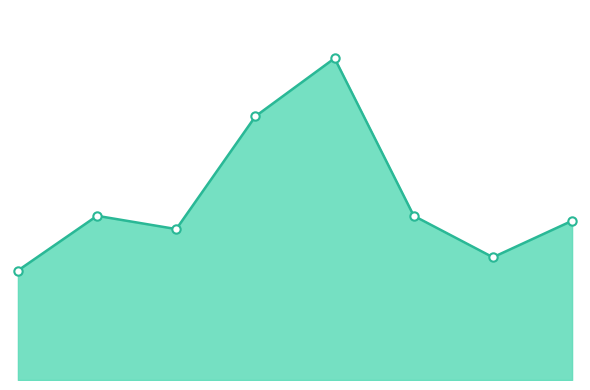

At which category does the data reach its first local valley?

2017